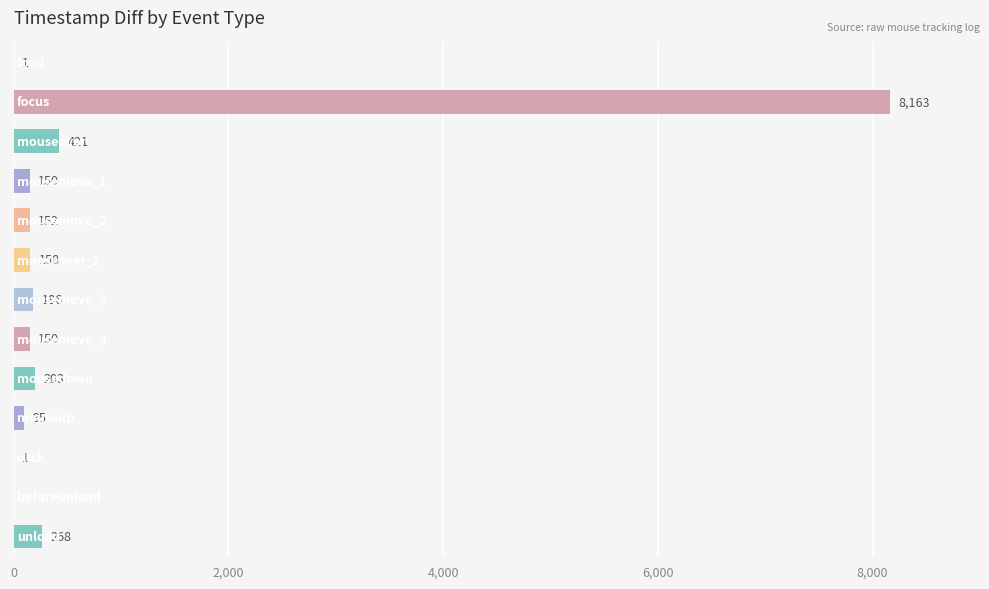

What is the maximum value shown in the chart?

8163